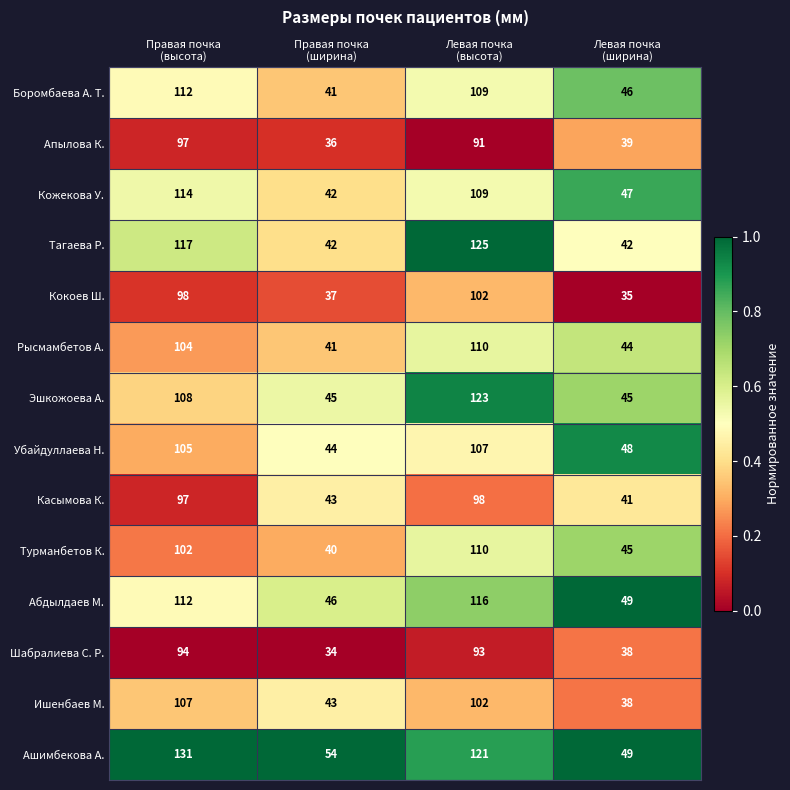

What is the maximum value shown in the chart?

131